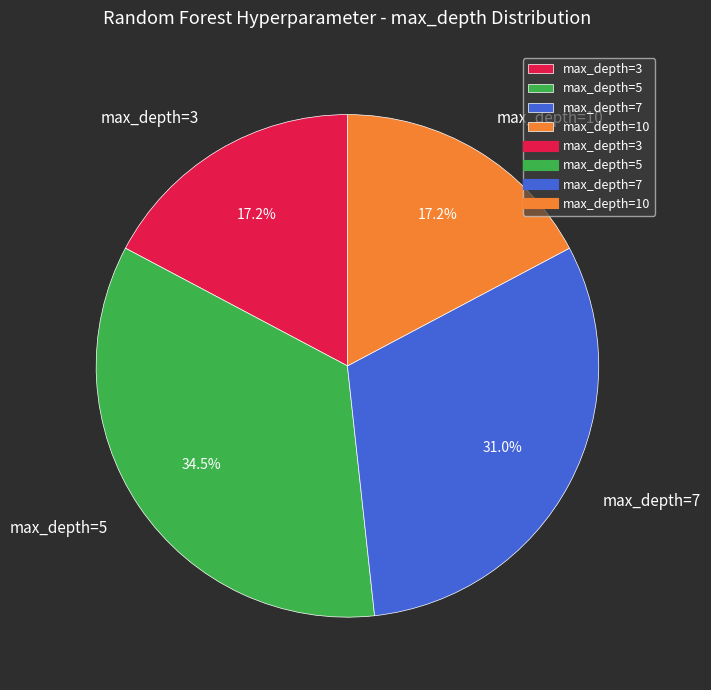

How much of the chart is everything except max_depth=7?

69.0%